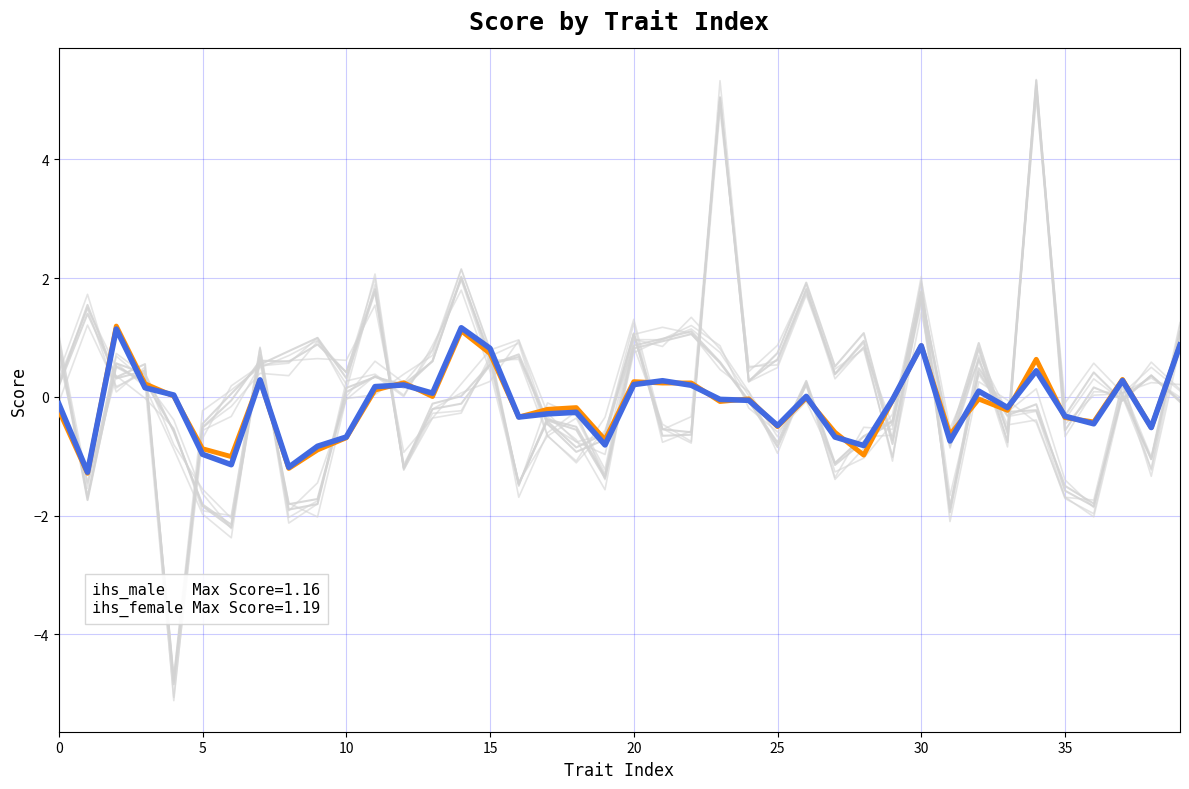

At which category is the sum across all series the highest?

34